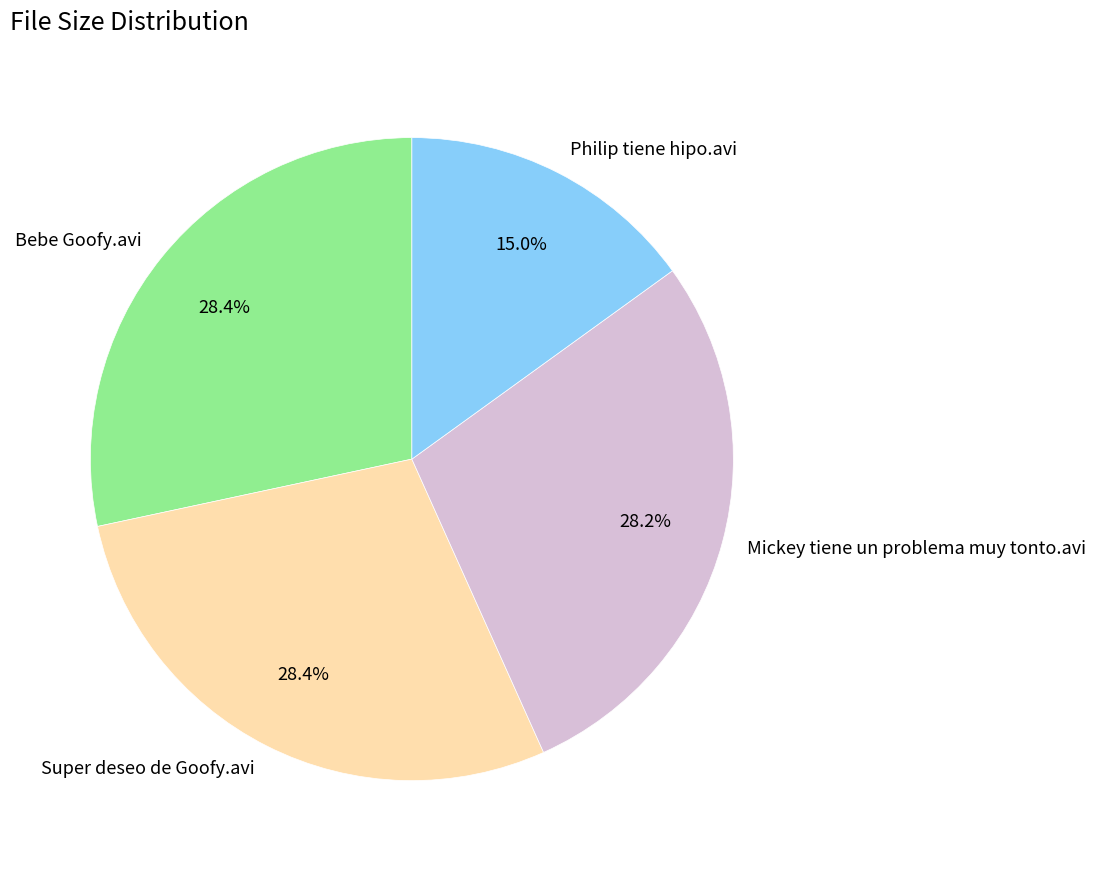

Is there any slice that represents more than half of the pie?

No